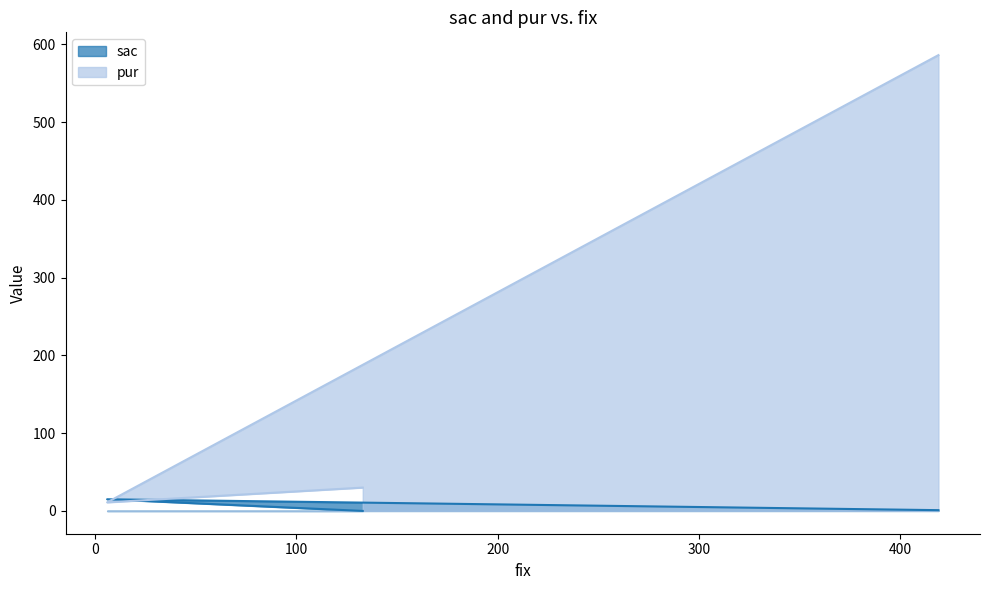

Reading left to right, extract all data points from this chart.

sac: 0	15	1
pur: 30	11	586